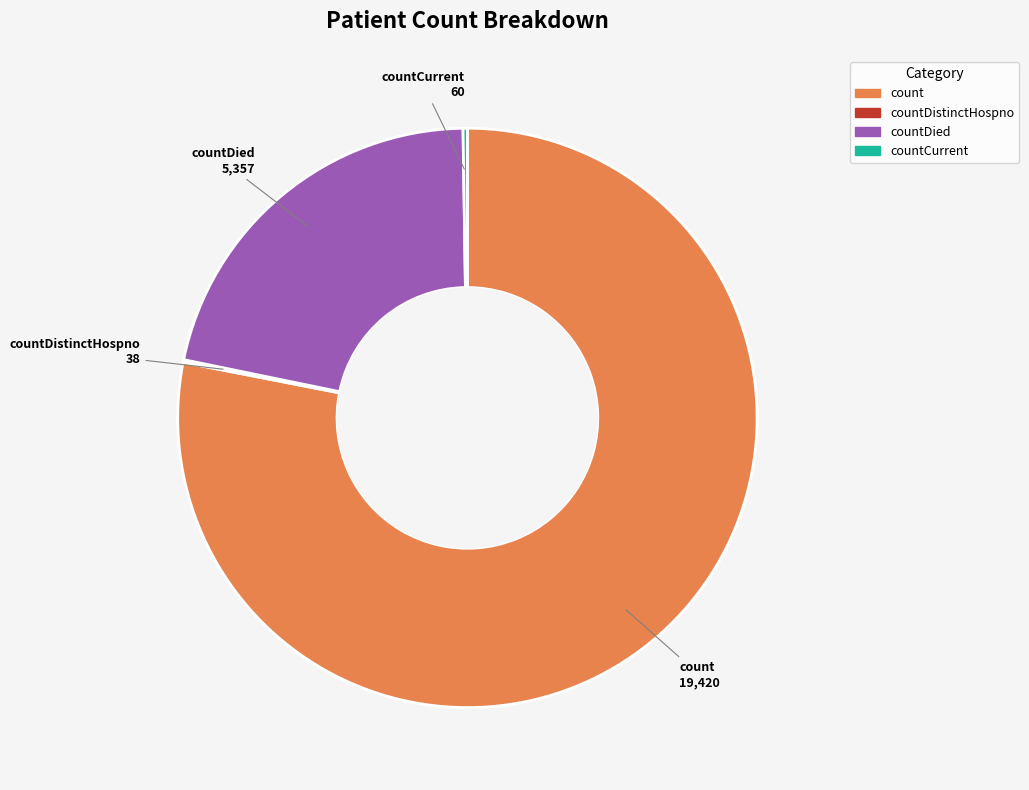

Is there a majority slice in this chart?

Yes